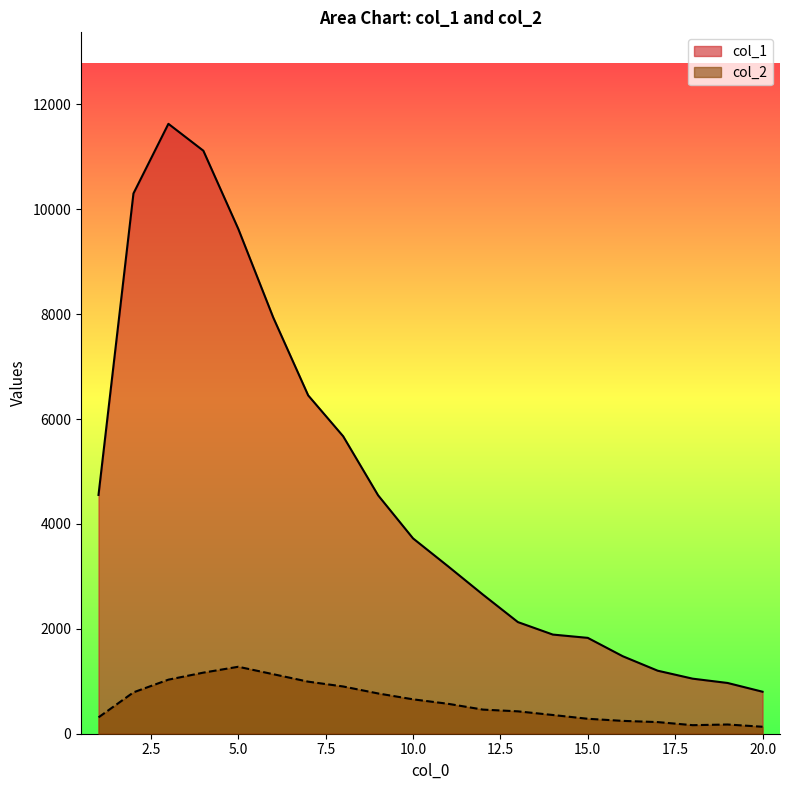

True or false: col_2 has more than 0 points higher than both neighbors.

True